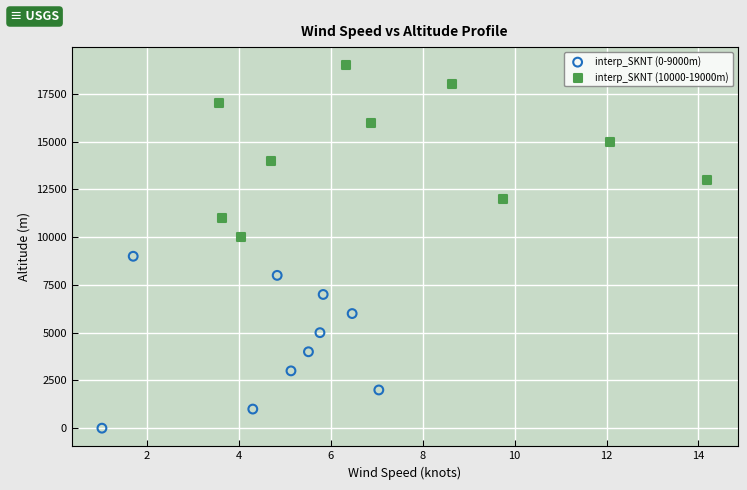

Which series contains the highest Y value?

interp_SKNT (10000-19000m)